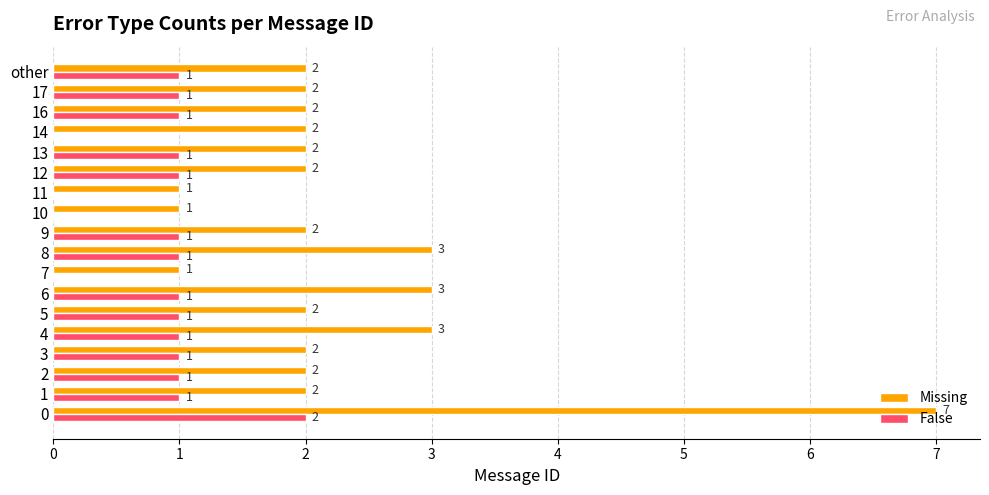

How many Missing values are between 2 and 3?

14